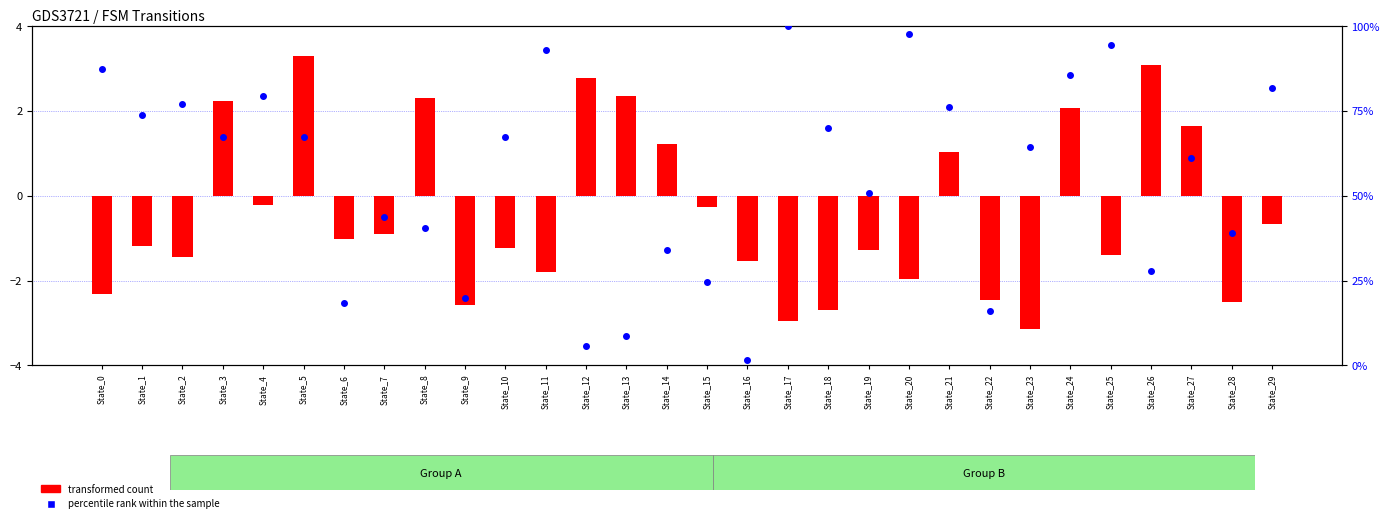

Which series contains the highest Y value?

percentile rank within the sample